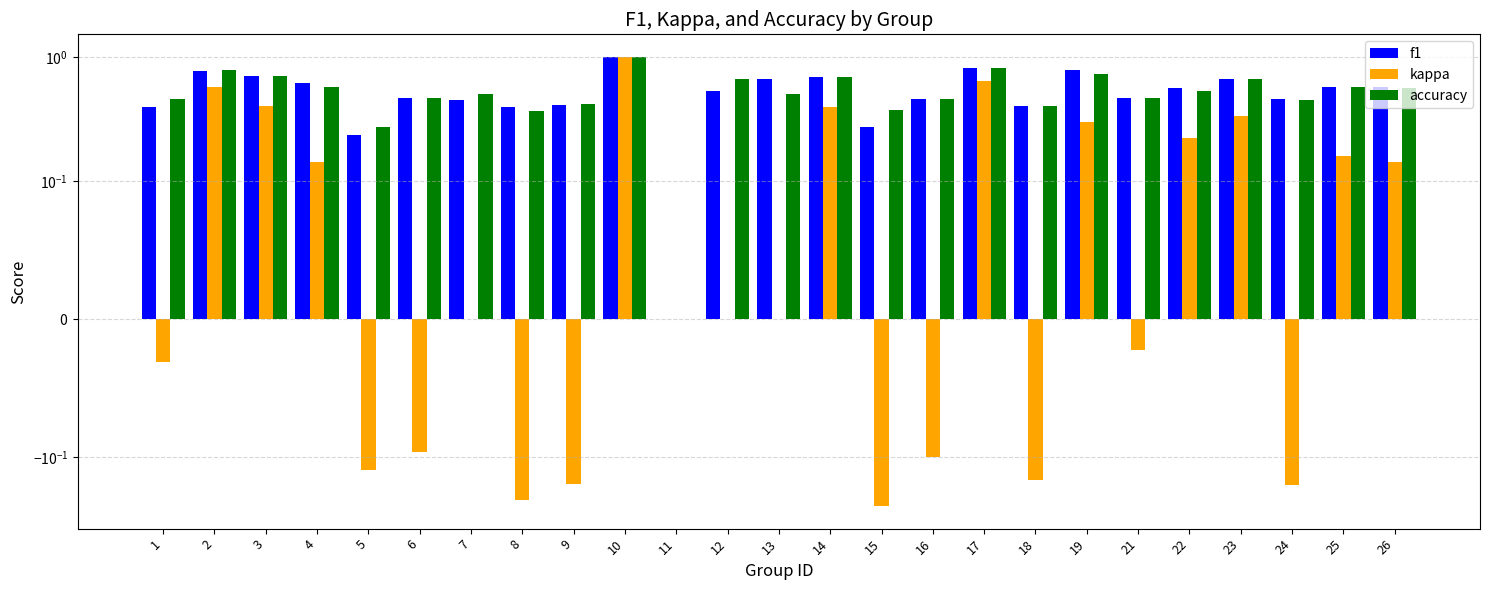

What is the difference between the maximum and second lowest values in the kappa series?

1.2